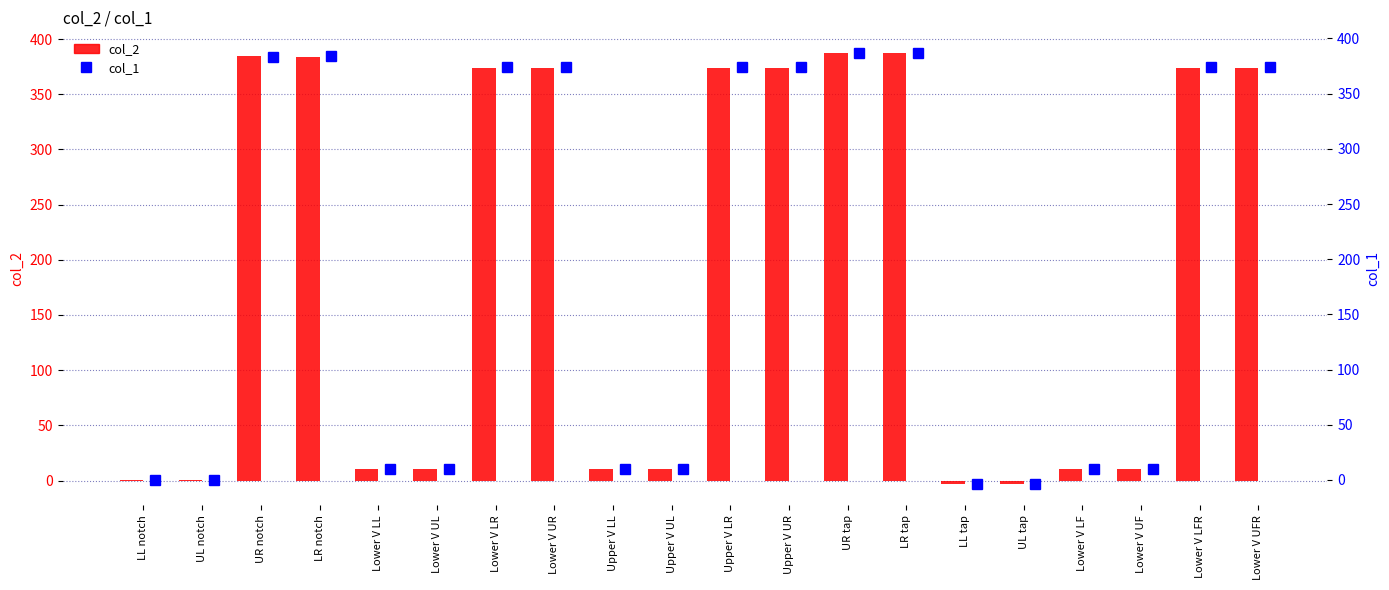

Is it true that col_2 equals 124.2 at Upper V LR?

False